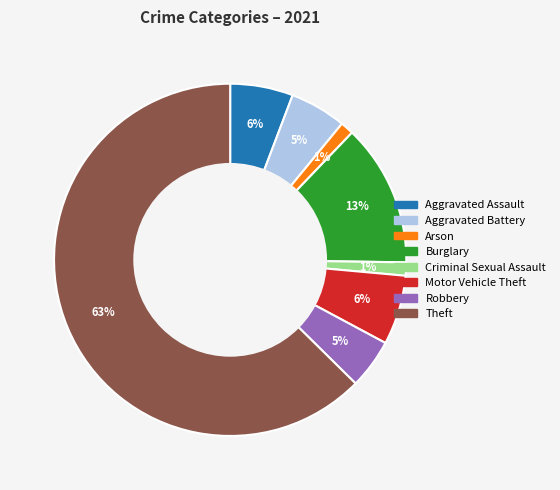

Does Theft account for over 50% of the chart?

Yes